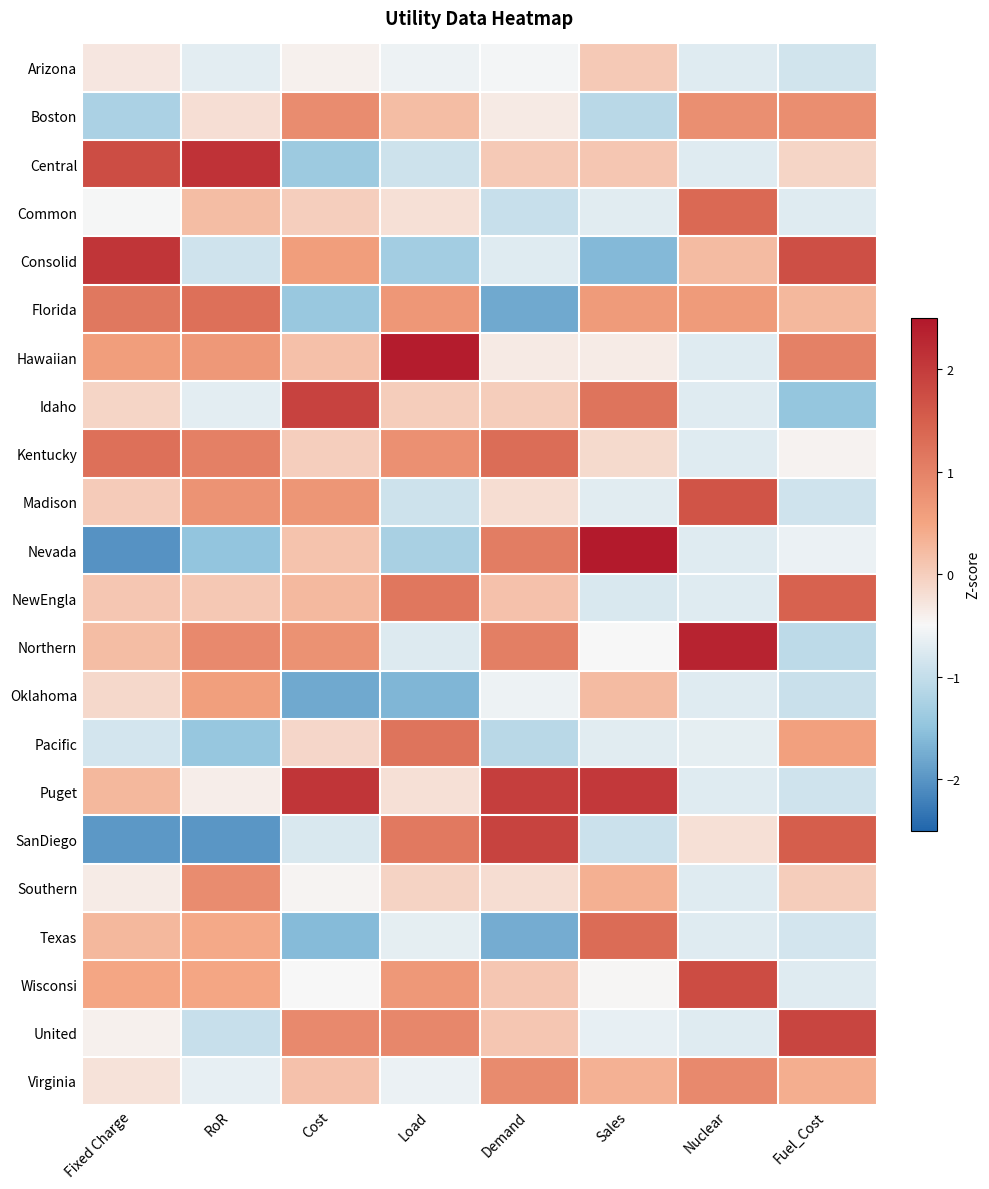

Which label corresponds to the largest value in the chart?

Sales